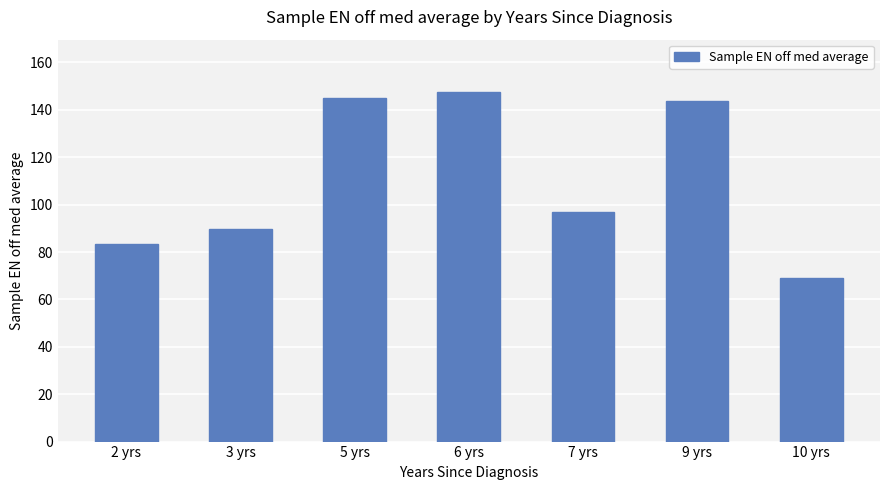

Between 9 yrs and 3 yrs, which is larger?

9 yrs